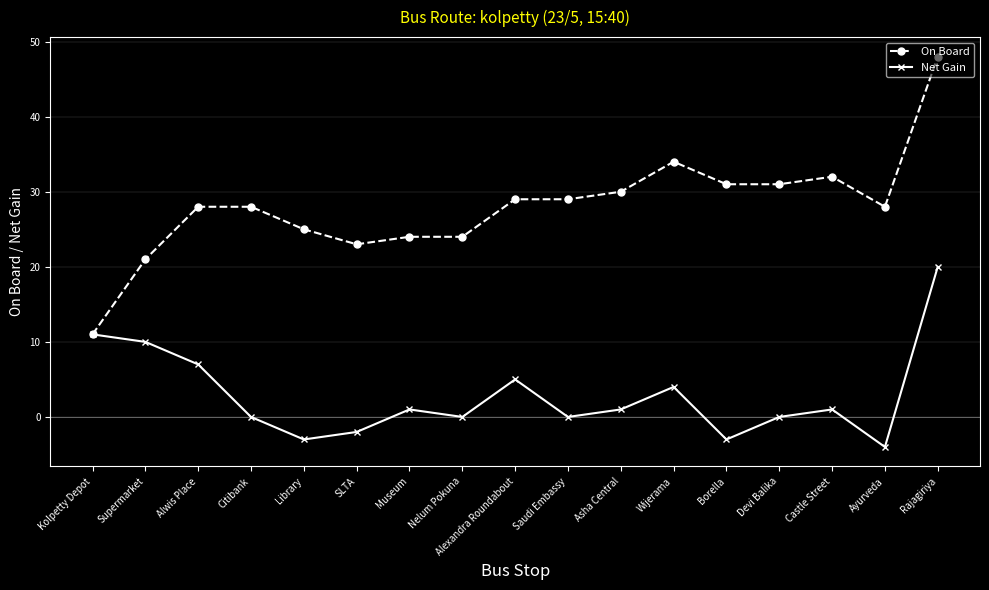

Which series has the largest range (max minus min)?

On Board